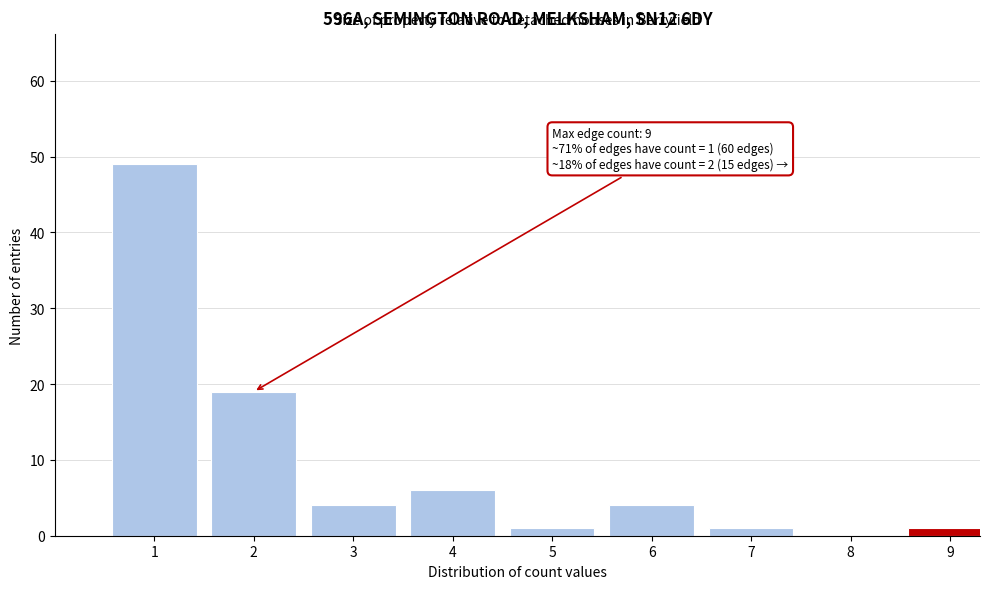

Reading right to left, transcribe all the data shown in this chart.

9=1	8=0	7=1	6=4	5=1	4=6	3=4	2=19	1=49